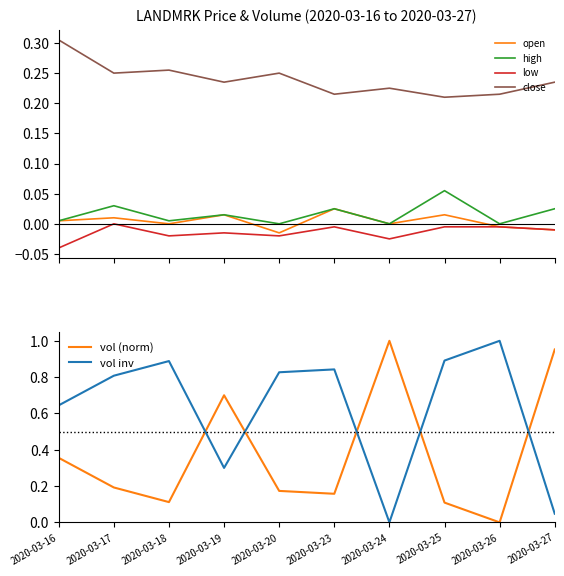

Is the value of open at 2020-03-27 greater than the value of close at 2020-03-16?

No